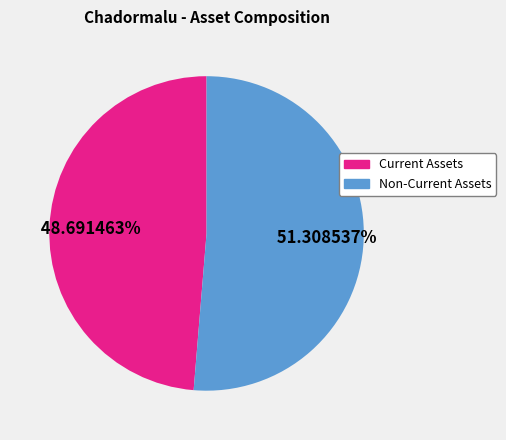

True or false: Current Assets accounts for 49% of the total.

True